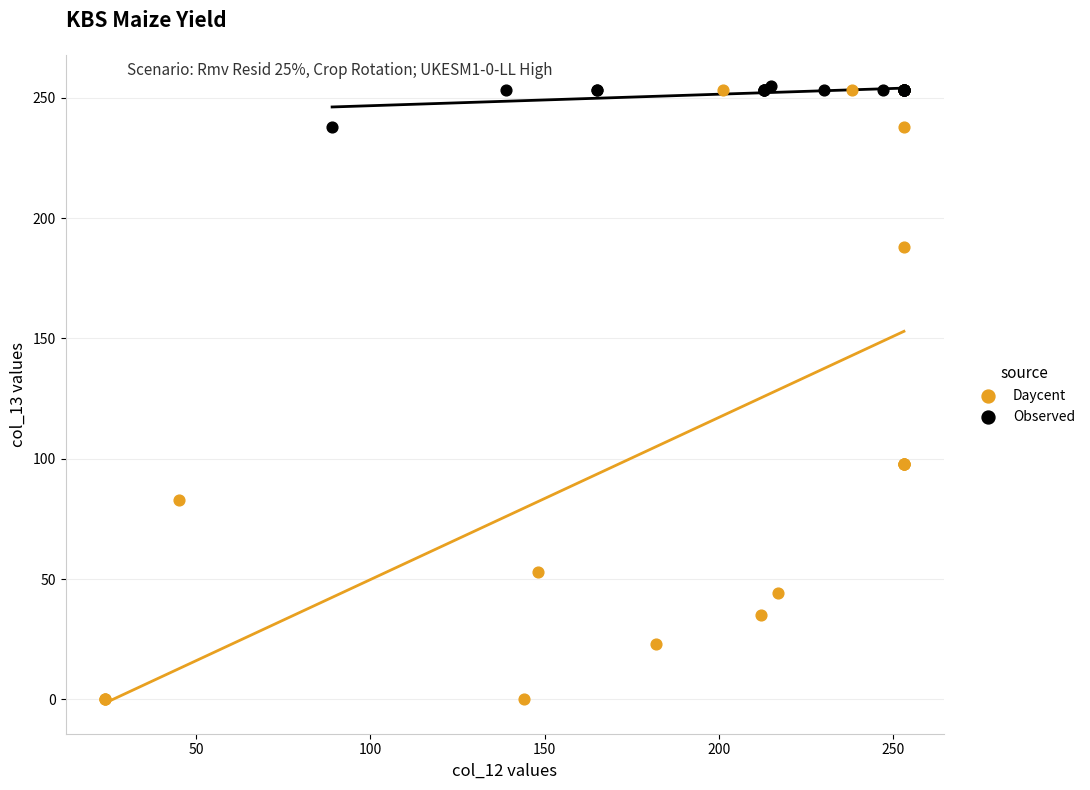

Which series reaches the minimum Y coordinate?

Daycent